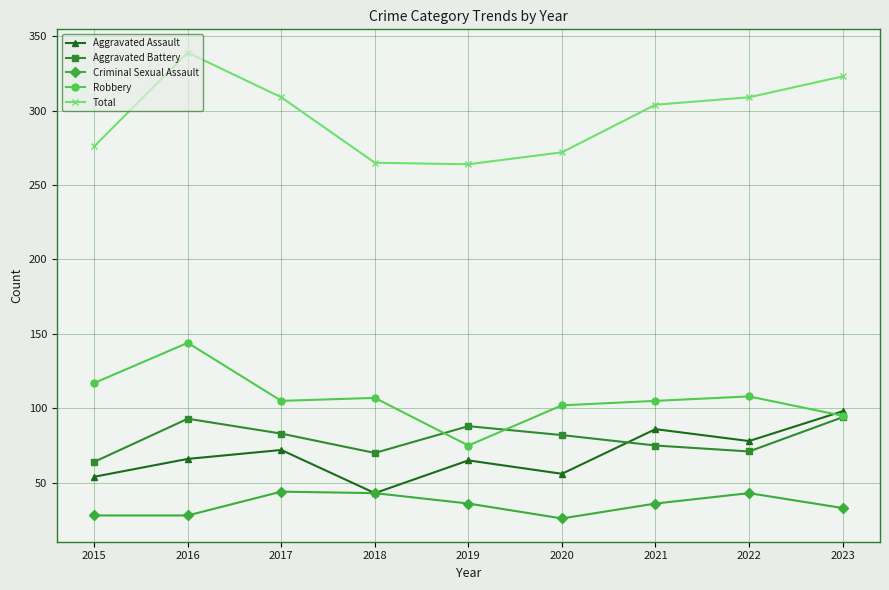

What is the difference between the highest and lowest values at 2023?

290